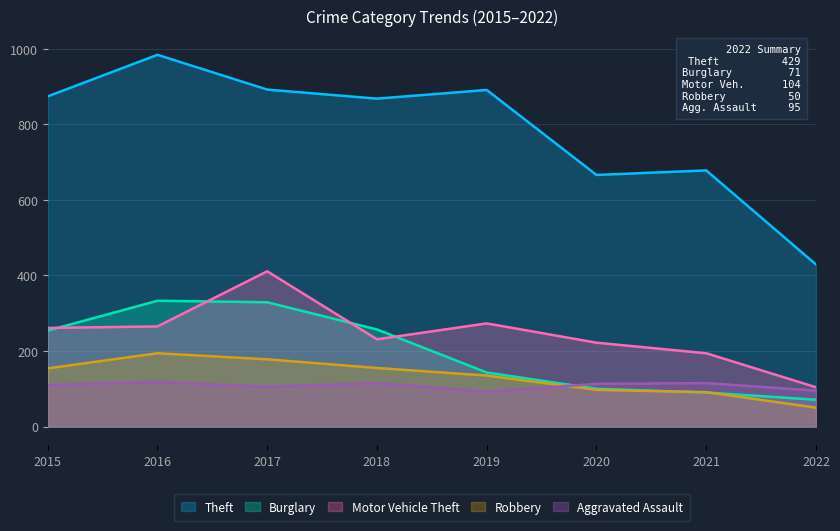

True or false: Theft and Aggravated Assault cross at least once.

False